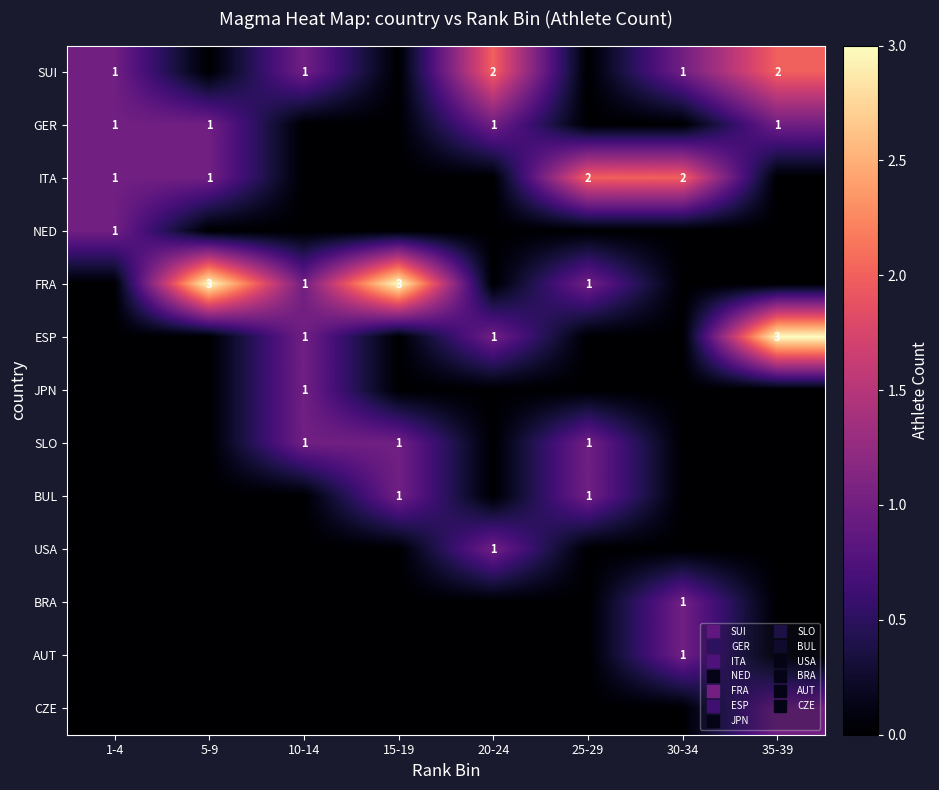

Is the value of SLO at 10-14 greater than the value of SUI at 35-39?

No